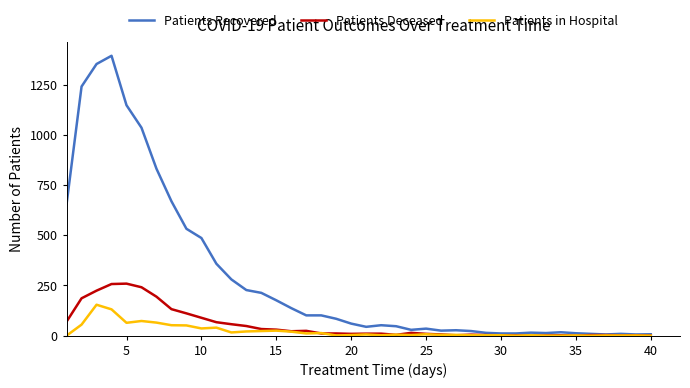

Which series has the widest spread of values?

Patients Recovered